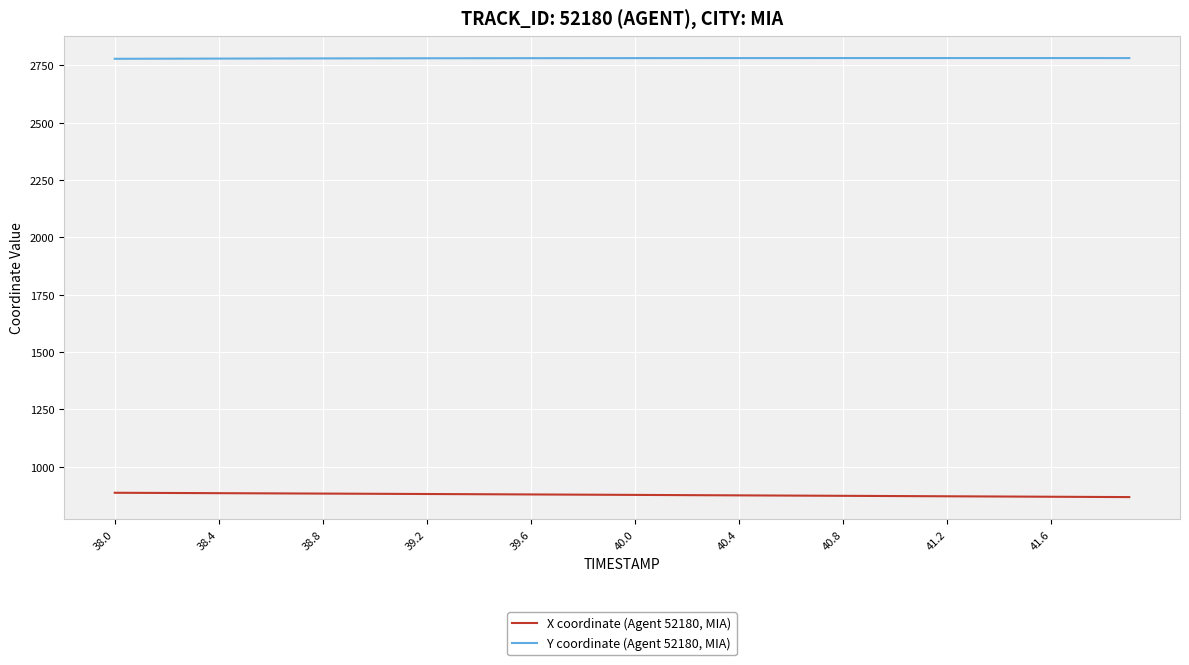

True or false: Y coordinate (Agent 52180, MIA) and X coordinate (Agent 52180, MIA) intersect in this chart.

False